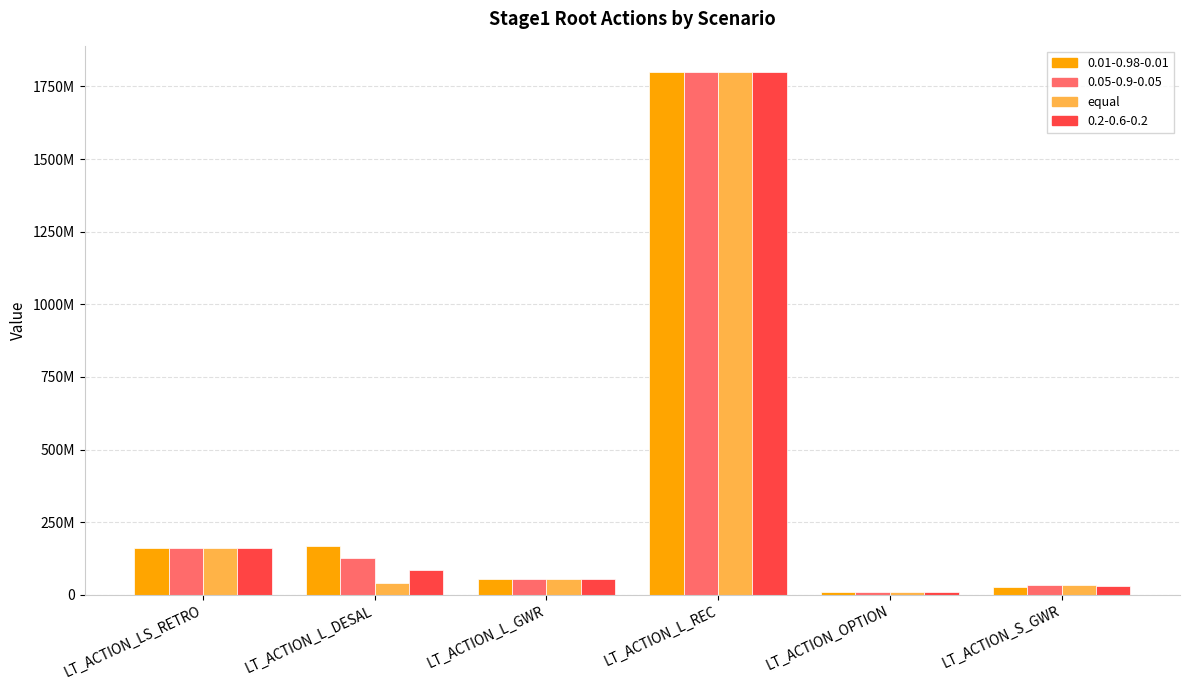

Does the chart contain stacked bars?

No